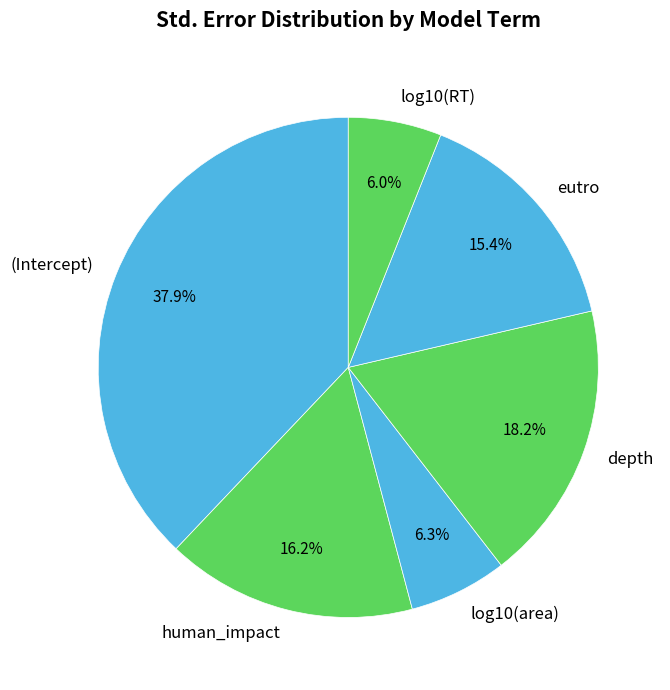

Which slice is the largest?

(Intercept)